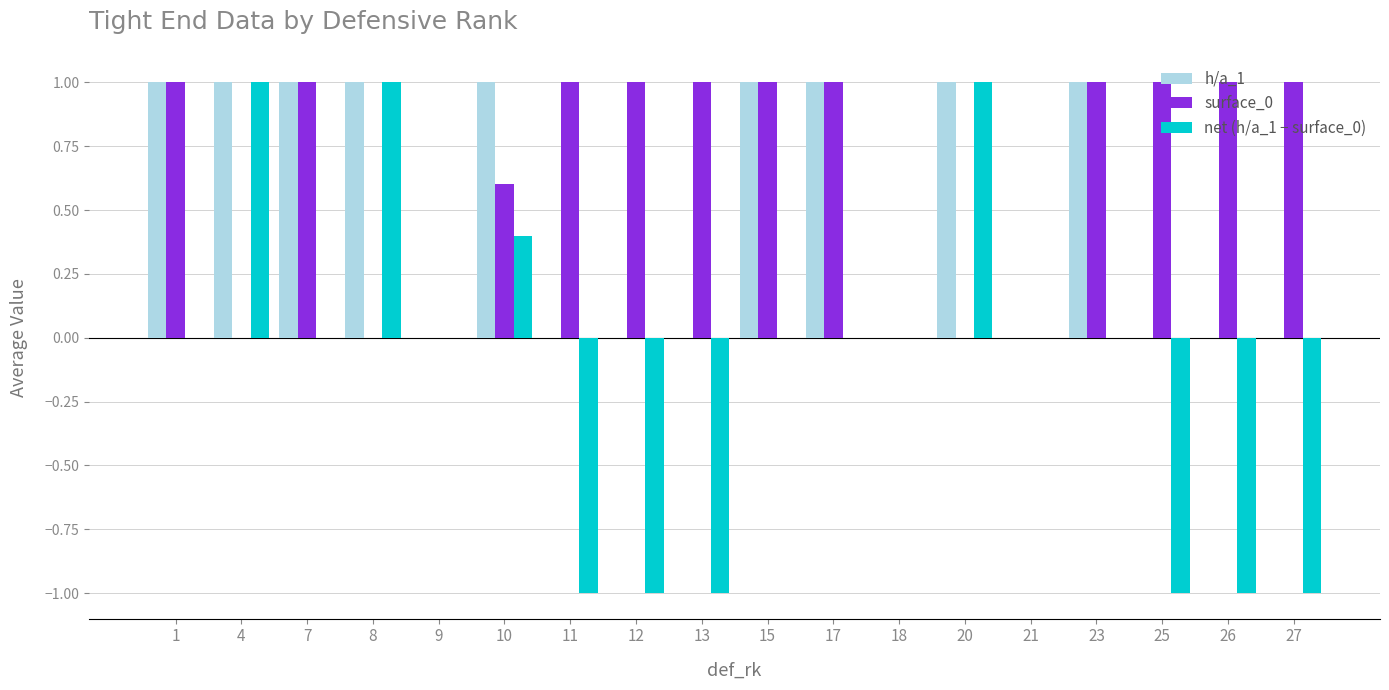

Reading right to left, transcribe all the data shown in this chart.

h/a_1: 27=0.0	26=0.0	25=0.0	23=1.0	21=0.0	20=1.0	18=0.0	17=1.0	15=1.0	13=0.0	12=0.0	11=0.0	10=1.0	9=0.0	8=1.0	7=1.0	4=1.0	1=1.0
surface_0: 27=1.0	26=1.0	25=1.0	23=1.0	21=0.0	20=0.0	18=0.0	17=1.0	15=1.0	13=1.0	12=1.0	11=1.0	10=0.6	9=0.0	8=0.0	7=1.0	4=0.0	1=1.0
net (h/a_1 − surface_0): 27=-1.0	26=-1.0	25=-1.0	23=0.0	21=0.0	20=1.0	18=0.0	17=0.0	15=0.0	13=-1.0	12=-1.0	11=-1.0	10=0.4	9=0.0	8=1.0	7=0.0	4=1.0	1=0.0